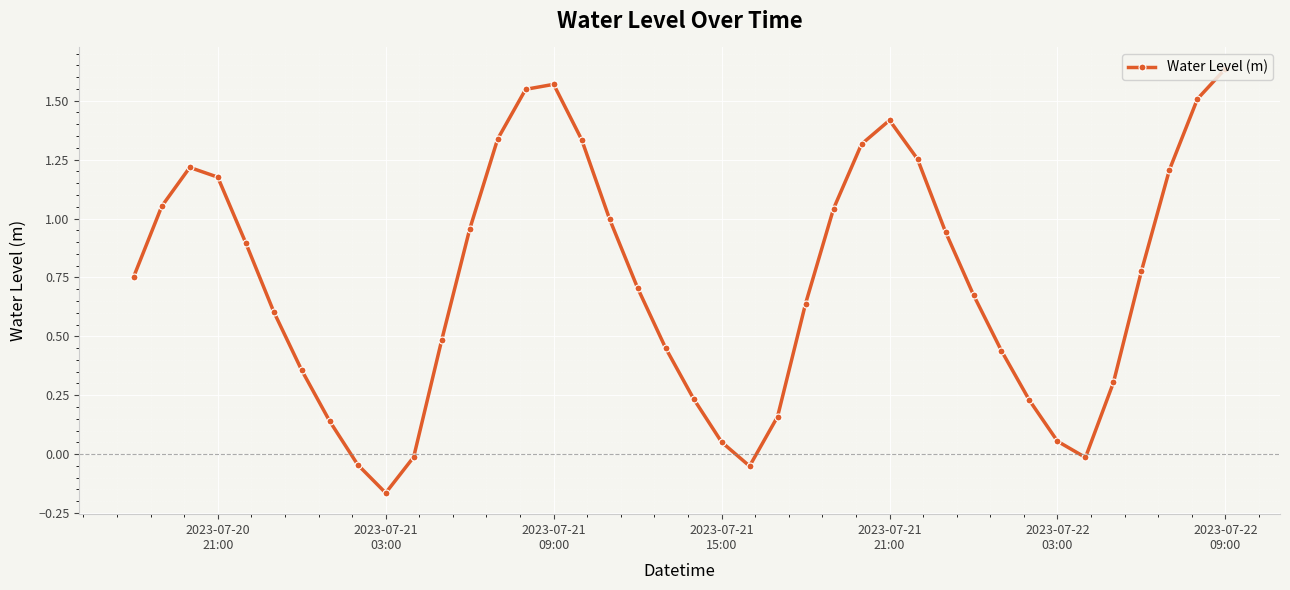

What is the difference between the maximum and minimum values?

1.8